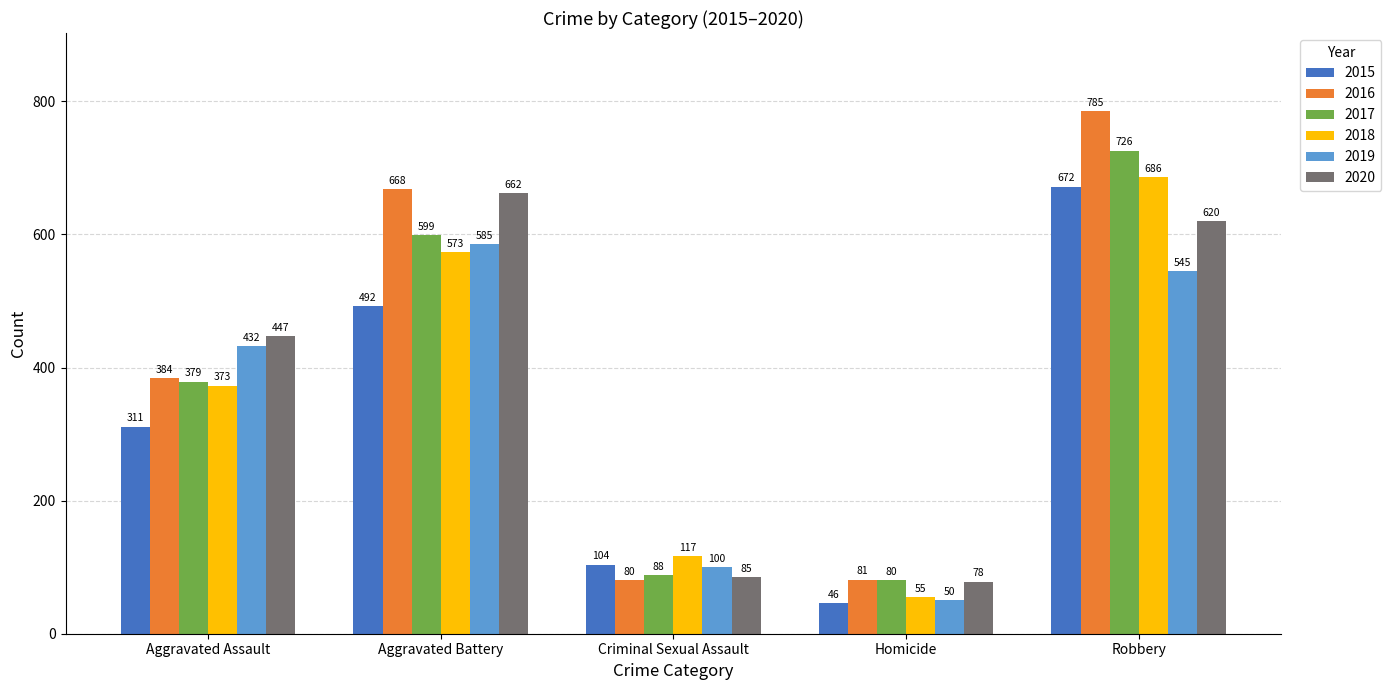

What is the smallest value displayed?

46